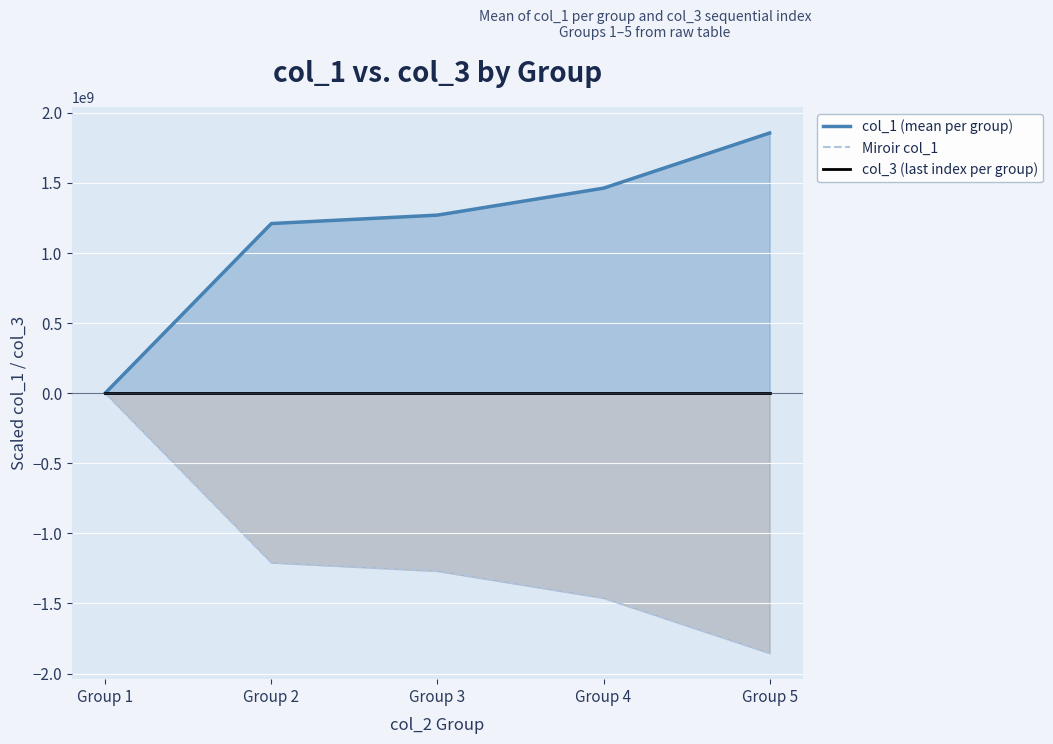

True or false: col_1 (mean per group) and Miroir col_1 cross at least once.

False